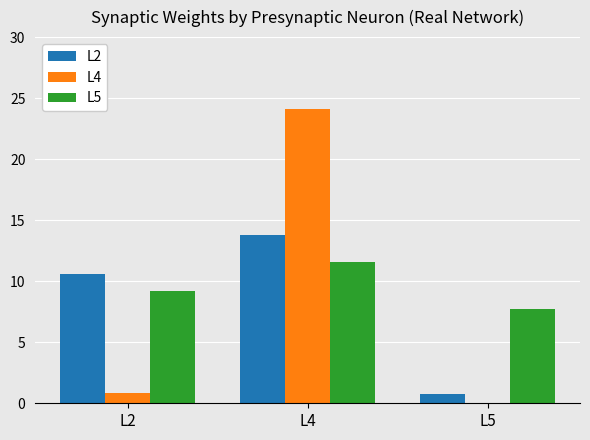

Is the value of L4 at L2 greater than the value of L2 at L4?

No